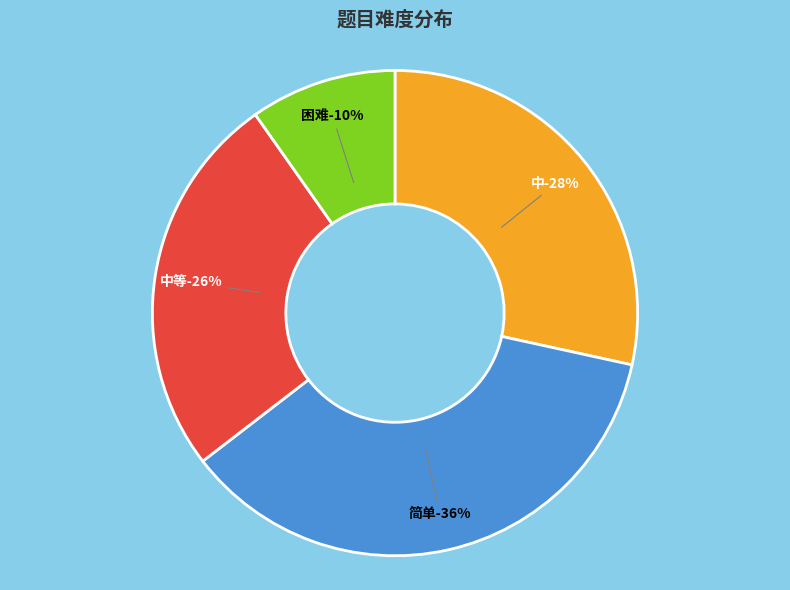

What is the ratio of the value at 中 to the value at 简单?

0.8